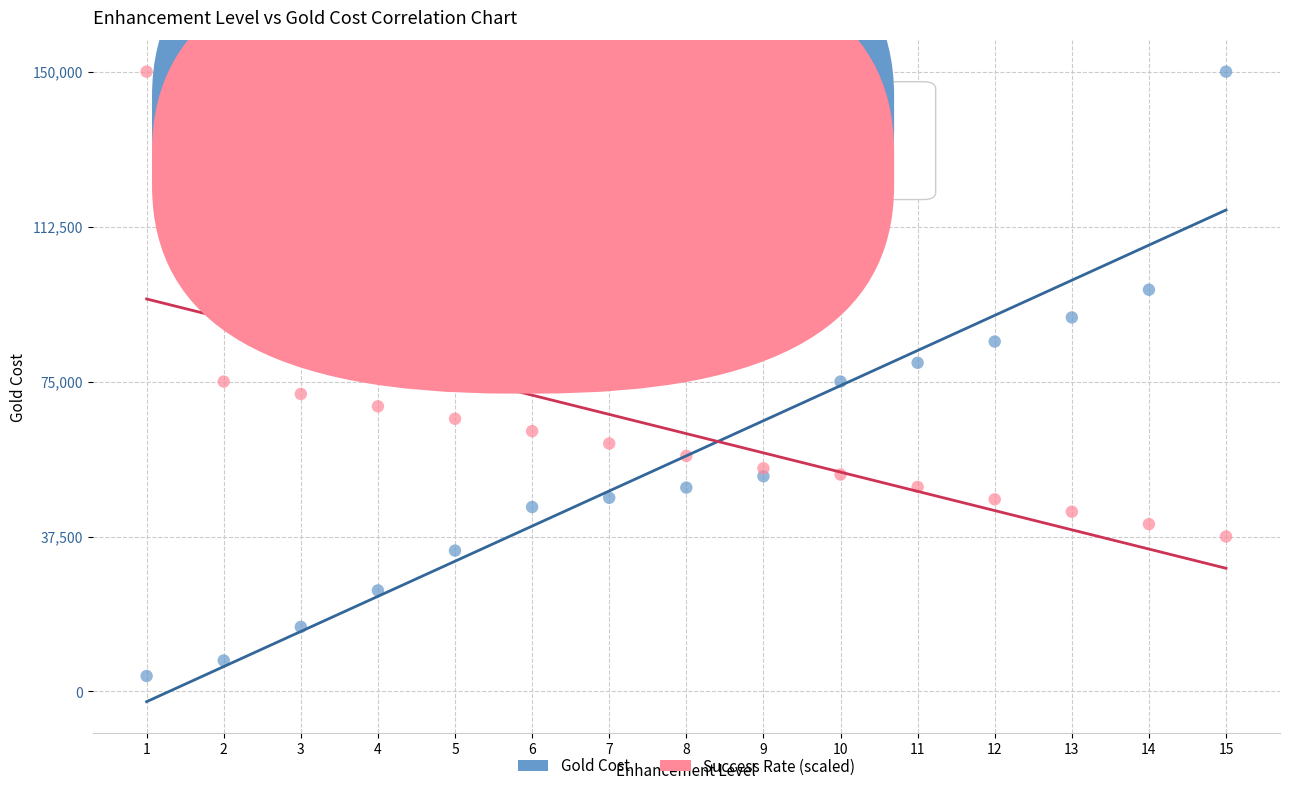

What is the X range (max minus min) for the scatter plot?

14